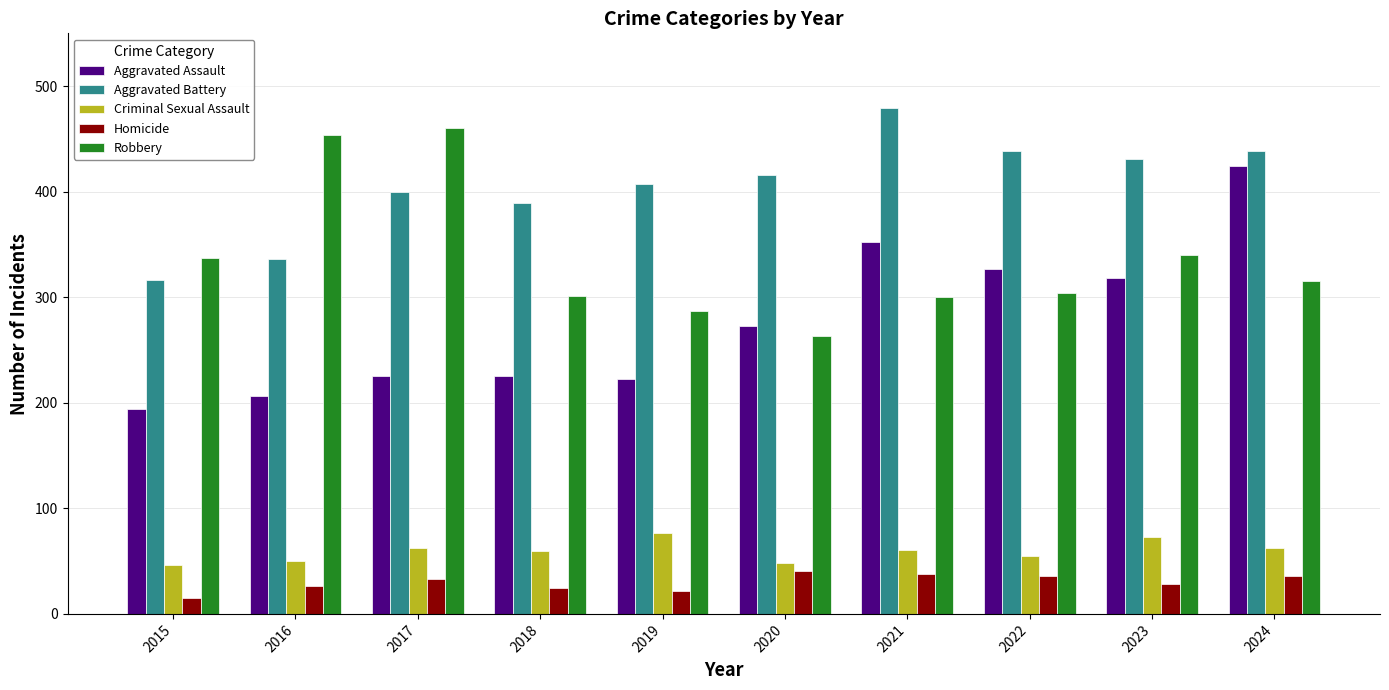

What is the difference between the Aggravated Battery values at 2016 and 2017?

64